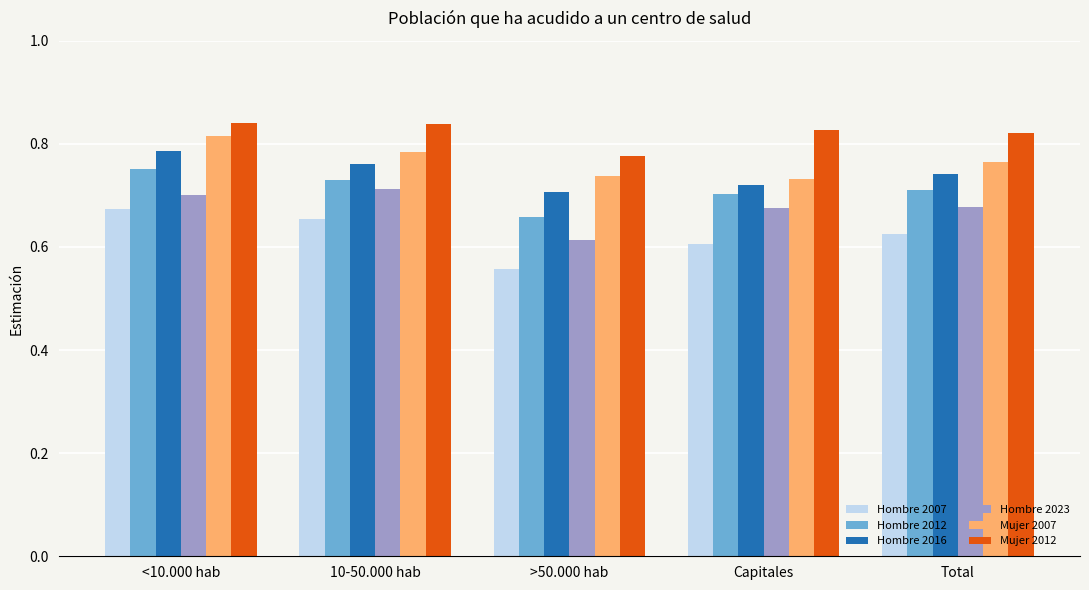

What is the difference between the highest and lowest values at 10-50.000 hab?

0.2